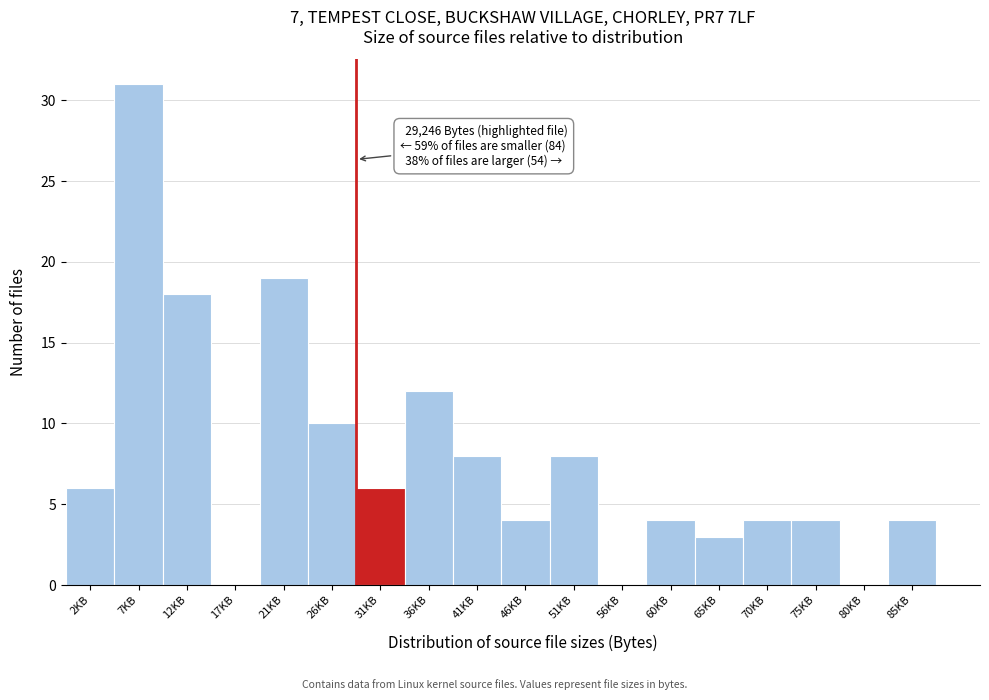

Reading right to left, list all the values displayed in this chart.

85KB=4	80KB=0	75KB=4	70KB=4	65KB=3	60KB=4	56KB=0	51KB=8	46KB=4	41KB=8	36KB=12	31KB=6	26KB=10	21KB=19	17KB=0	12KB=18	7KB=31	2KB=6